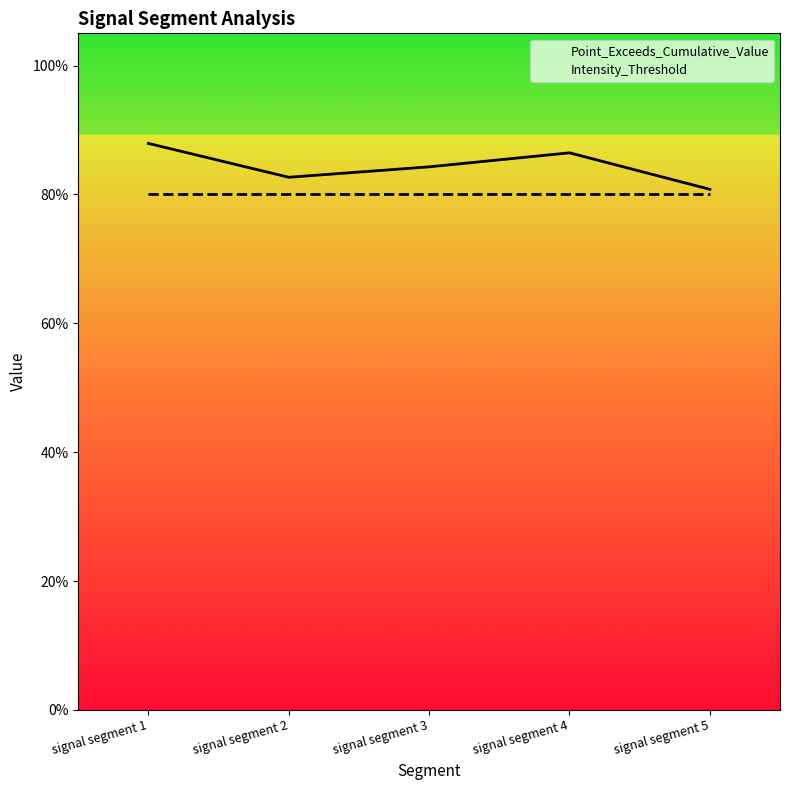

How many series are shown in this chart?

2